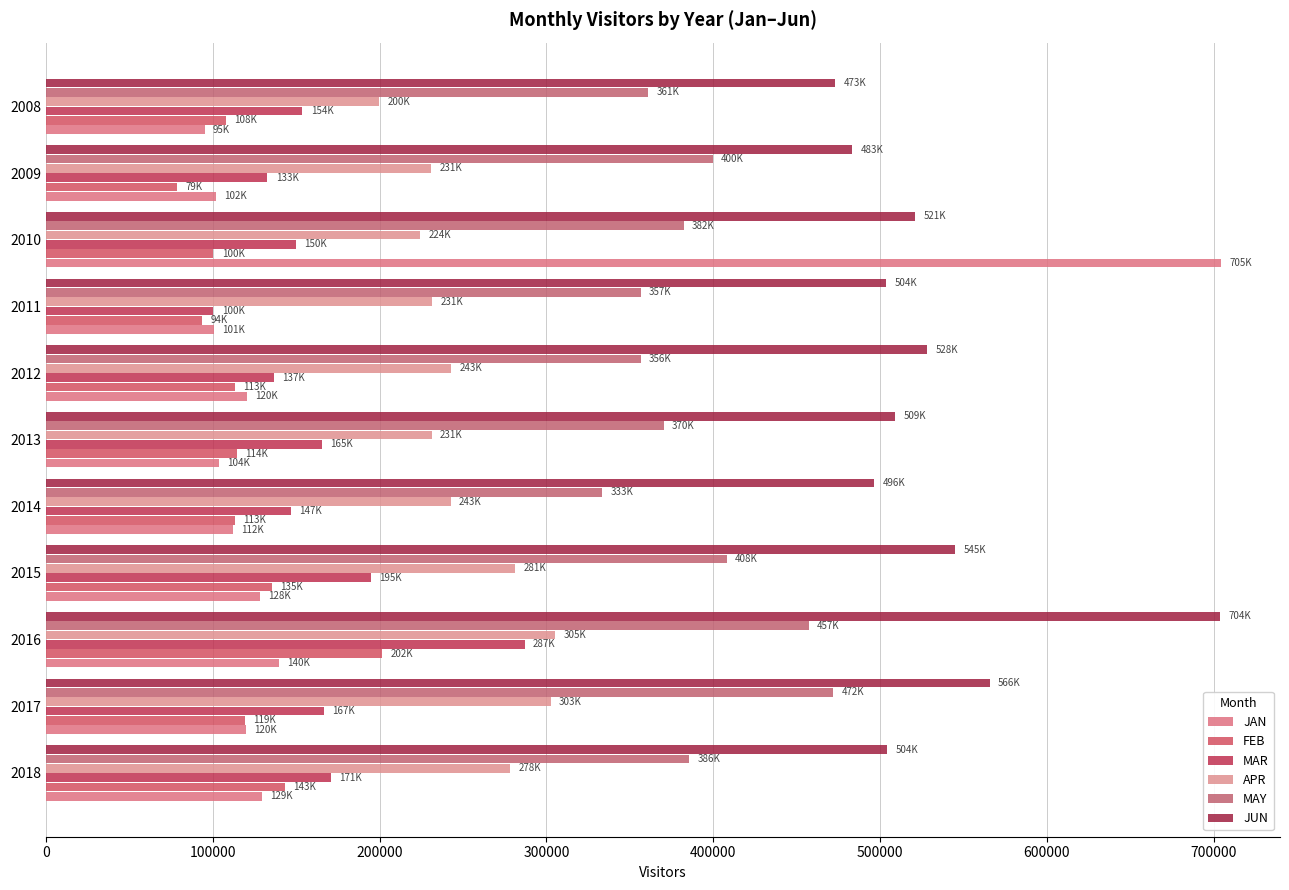

How many distinct data groups are displayed?

6